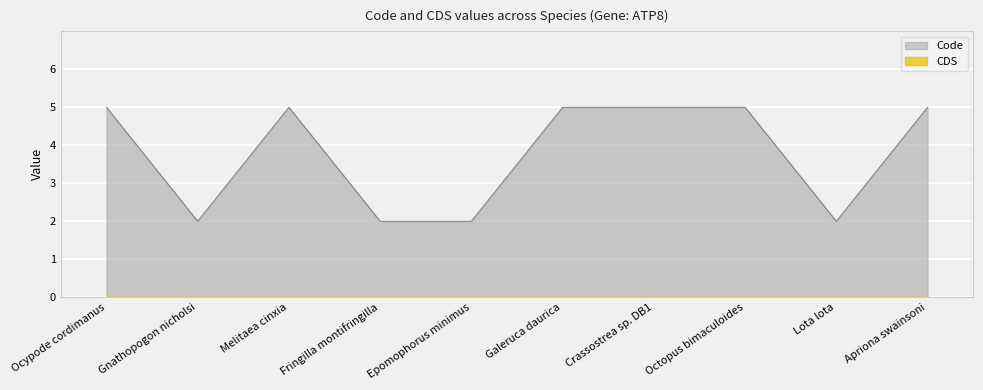

At which category does the chart reach its peak across all series?

Ocypode cordimanus